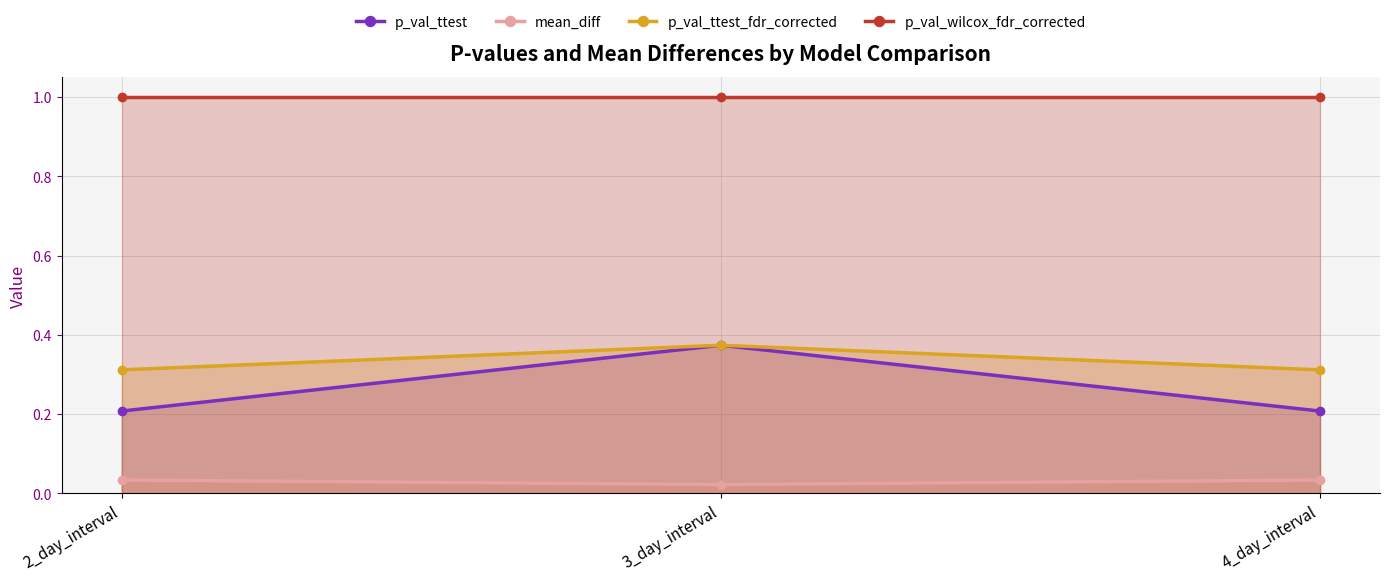

Rank the series by their maximum value, from lowest to highest.

mean_diff, p_val_ttest, p_val_ttest_fdr_corrected, p_val_wilcox_fdr_corrected